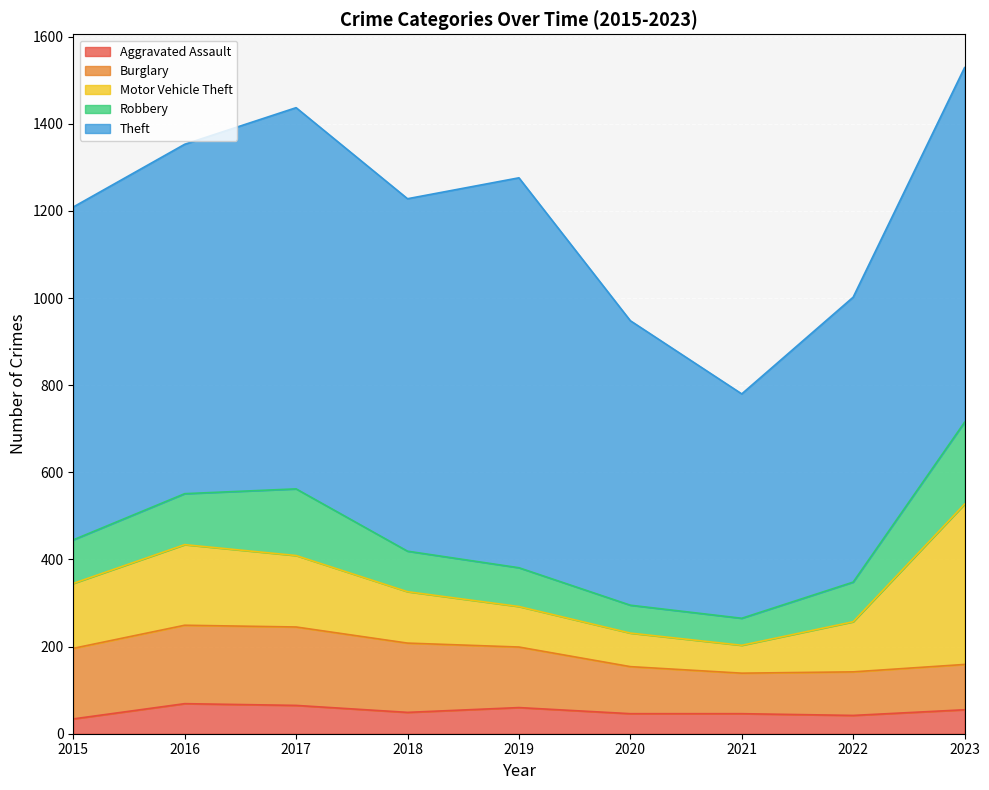

Which category has the highest value in the Aggravated Assault series?

2016